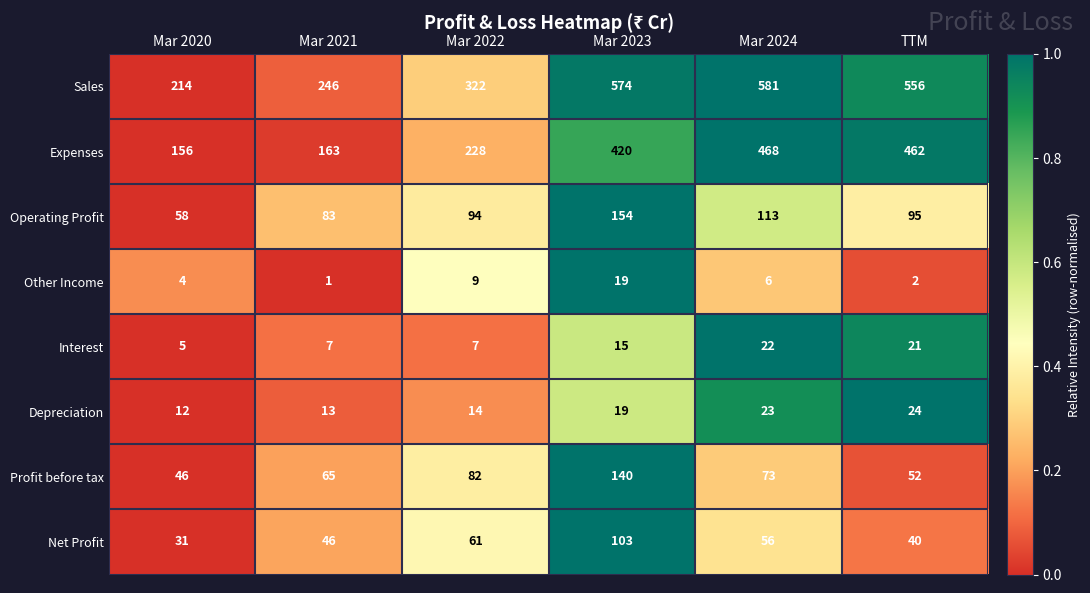

Count the number of categories in the chart.

6